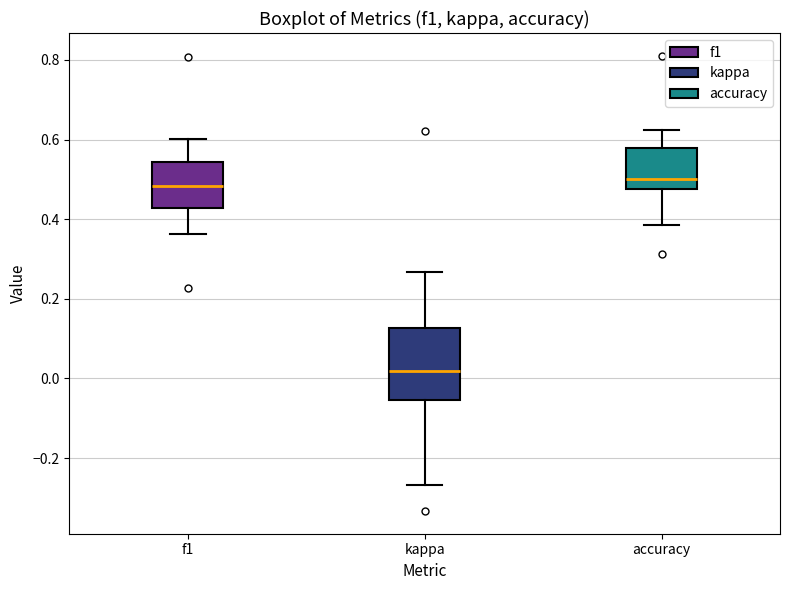

Which box is the tallest, from its lower edge to its upper edge?

kappa